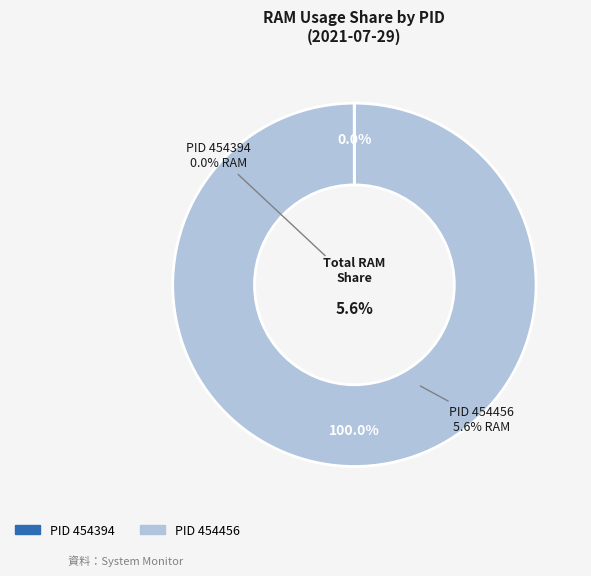

What percentage do 454456 and 454394 together represent?

100.0%